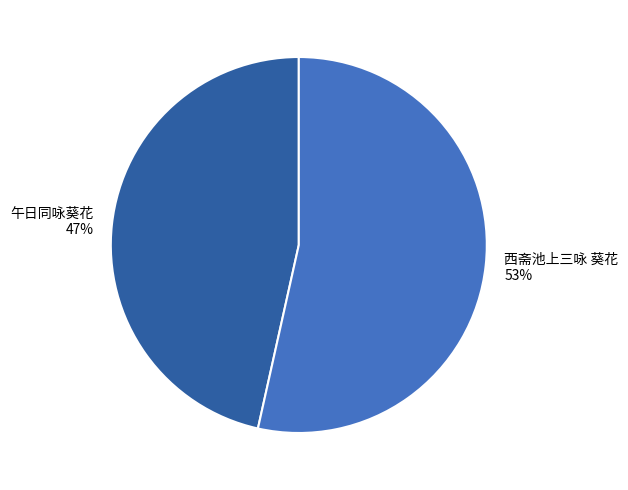

Which slice represents more than half of the pie?

西斋池上三咏 葵花